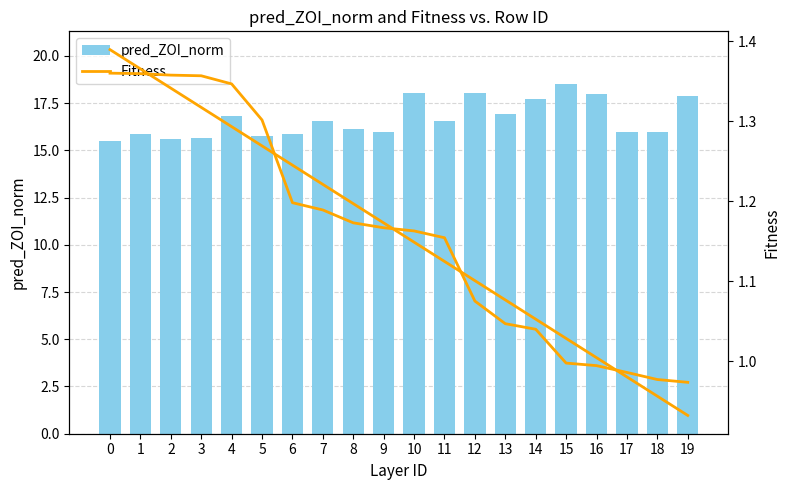

Reading right to left, transcribe all the data shown in this chart.

pred_ZOI_norm: 19=17.9	18=16.0	17=16.0	16=18.0	15=18.5	14=17.7	13=16.9	12=18.0	11=16.6	10=18.1	9=16.0	8=16.1	7=16.6	6=15.8	5=15.8	4=16.8	3=15.7	2=15.6	1=15.9	0=15.5
Fitness: 19=1.0	18=1.0	17=1.0	16=1.0	15=1.0	14=1.0	13=1.0	12=1.1	11=1.2	10=1.2	9=1.2	8=1.2	7=1.2	6=1.2	5=1.3	4=1.3	3=1.4	2=1.4	1=1.4	0=1.4
Fitness trend: 19=0.9	18=1.0	17=1.0	16=1.0	15=1.0	14=1.1	13=1.1	12=1.1	11=1.1	10=1.1	9=1.2	8=1.2	7=1.2	6=1.2	5=1.3	4=1.3	3=1.3	2=1.3	1=1.4	0=1.4